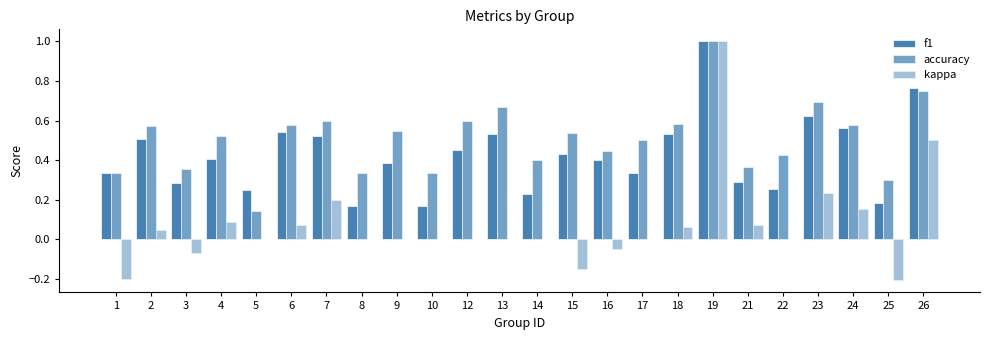

Reading left to right, list all the values displayed in this chart.

f1: 1=0.3	2=0.5	3=0.3	4=0.4	5=0.2	6=0.5	7=0.5	8=0.2	9=0.4	10=0.2	12=0.5	13=0.5	14=0.2	15=0.4	16=0.4	17=0.3	18=0.5	19=1.0	21=0.3	22=0.3	23=0.6	24=0.6	25=0.2	26=0.8
accuracy: 1=0.3	2=0.6	3=0.4	4=0.5	5=0.1	6=0.6	7=0.6	8=0.3	9=0.5	10=0.3	12=0.6	13=0.7	14=0.4	15=0.5	16=0.4	17=0.5	18=0.6	19=1.0	21=0.4	22=0.4	23=0.7	24=0.6	25=0.3	26=0.8
kappa: 1=-0.2	2=0.0	3=-0.1	4=0.1	5=0.0	6=0.1	7=0.2	8=0.0	9=0.0	10=0.0	12=0.0	13=0.0	14=0.0	15=-0.1	16=-0.0	17=0.0	18=0.1	19=1.0	21=0.1	22=0.0	23=0.2	24=0.2	25=-0.2	26=0.5